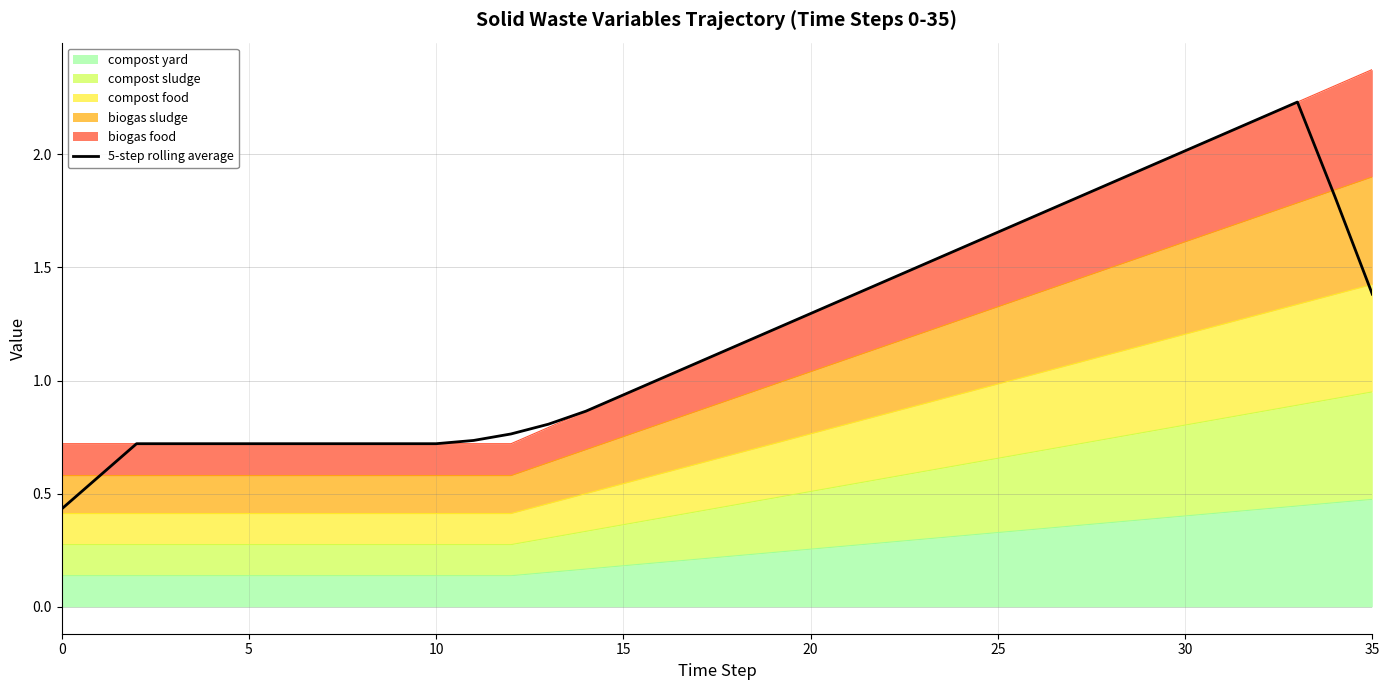

Count the number of values greater than 1.

20